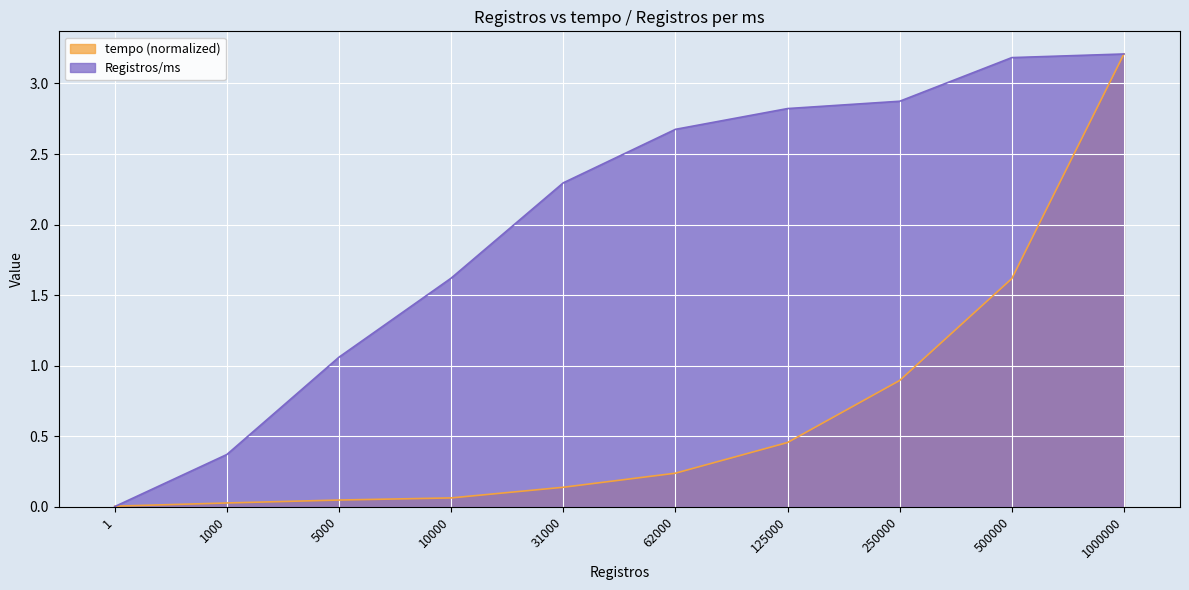

What are all the series names shown in the legend?

tempo (normalized), Registros/ms